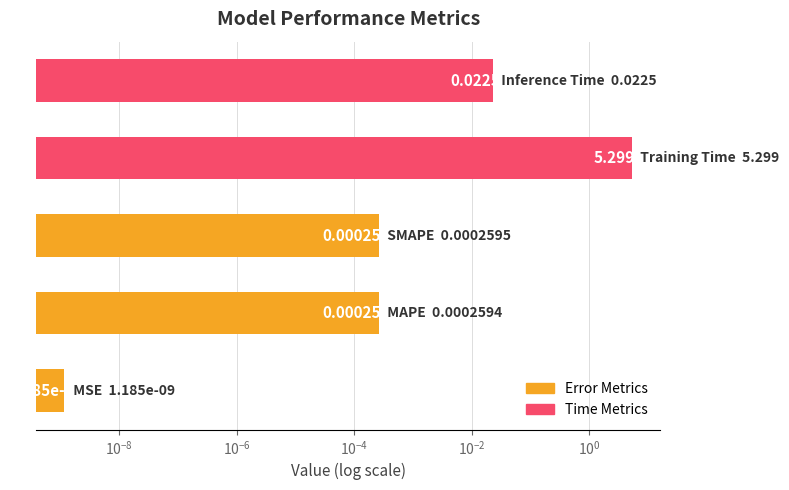

How many bars are there in total?

5